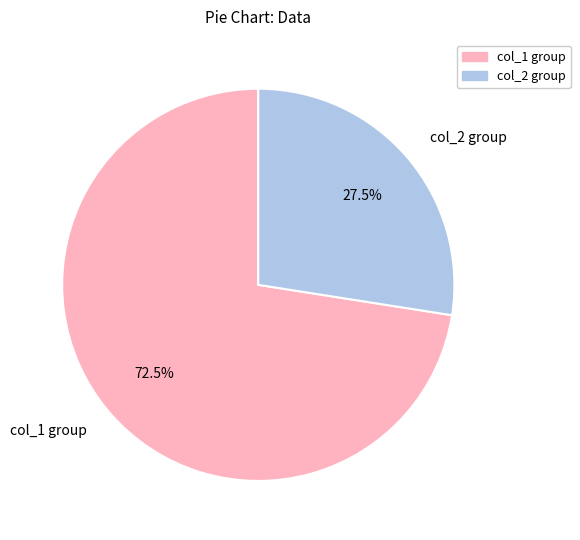

Is there a majority slice in this chart?

Yes